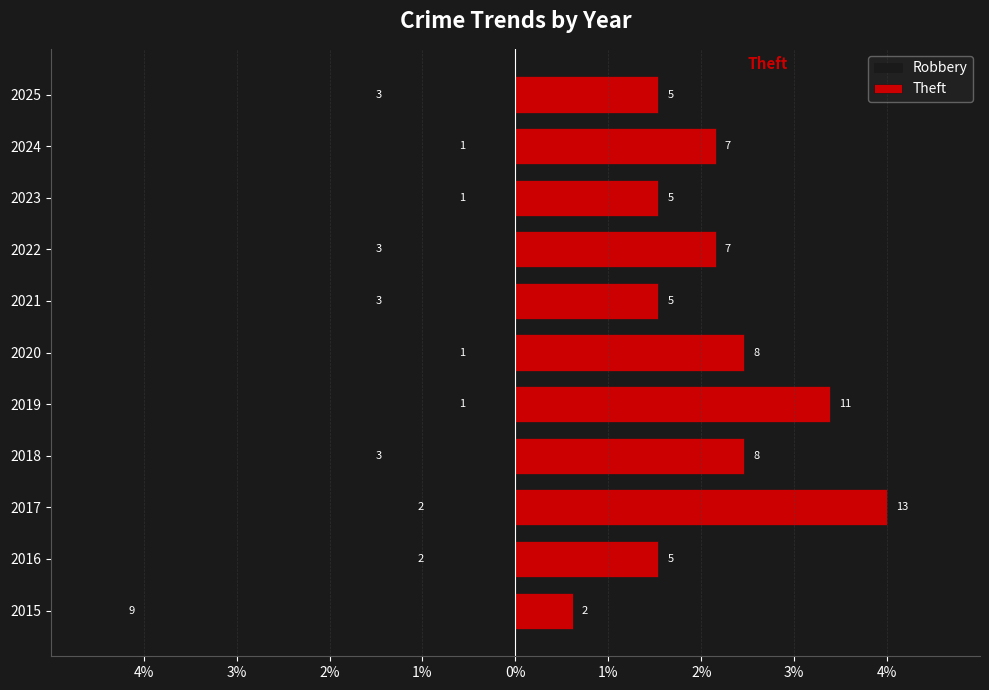

List the series in order of their overall mean, lowest first.

Robbery, Theft